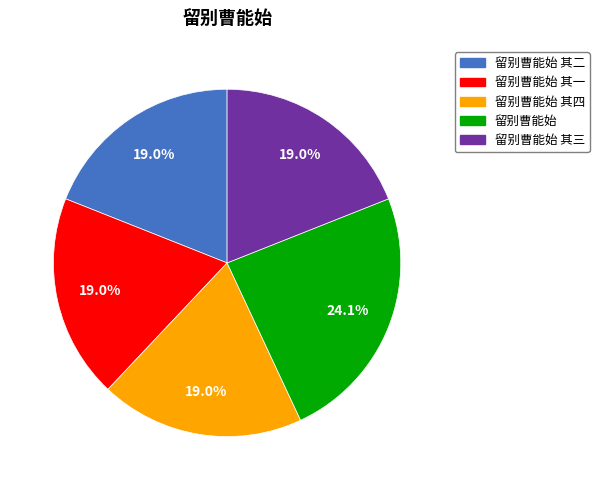

Is there a majority slice in this chart?

No